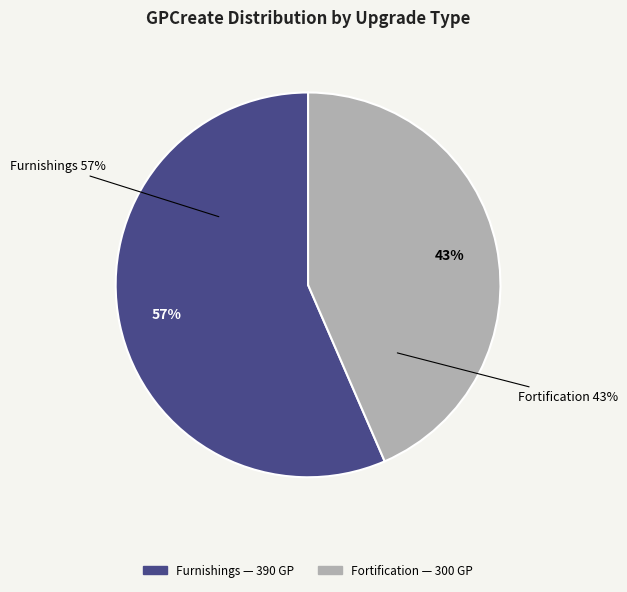

Is there any slice that represents more than half of the pie?

Yes